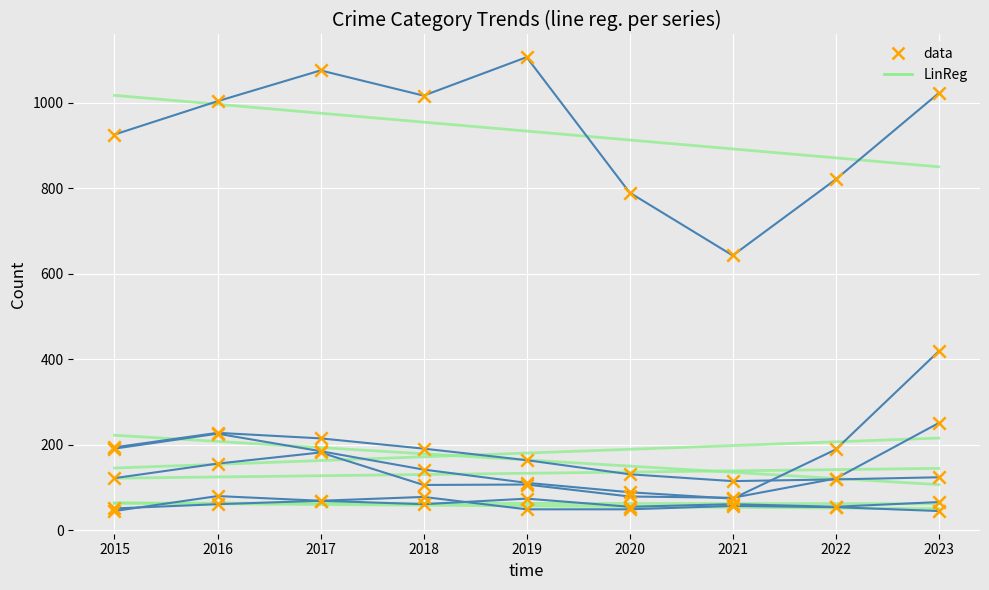

Which series reaches the minimum Y coordinate?

Aggravated Assault